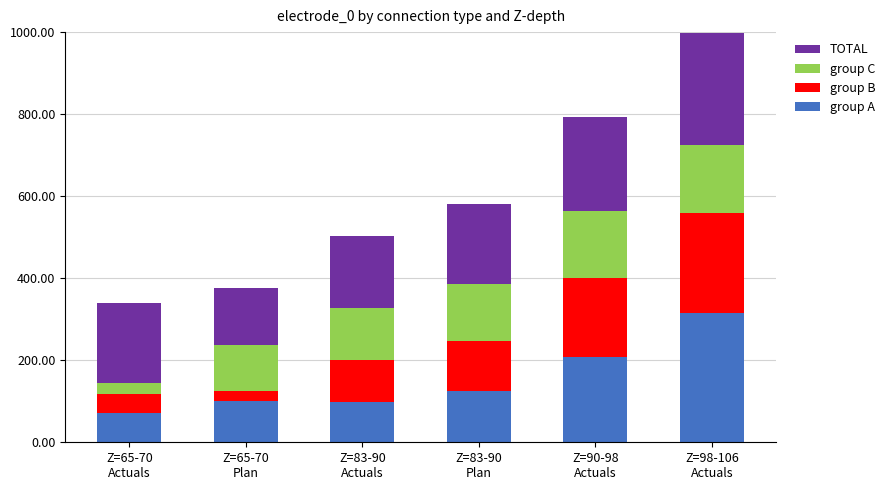

What is the difference between the second highest and second lowest values in the group A series?

110.8